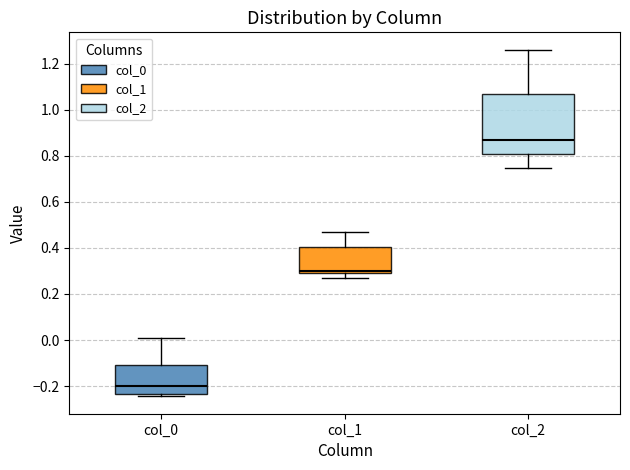

Which box's median line is the lowest?

col_0